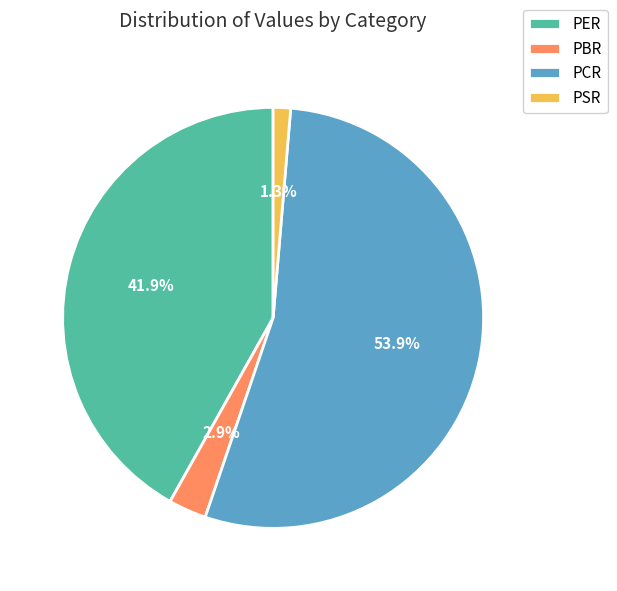

To the nearest percent, what is the difference between the PBR and PCR slice percentages?

51%